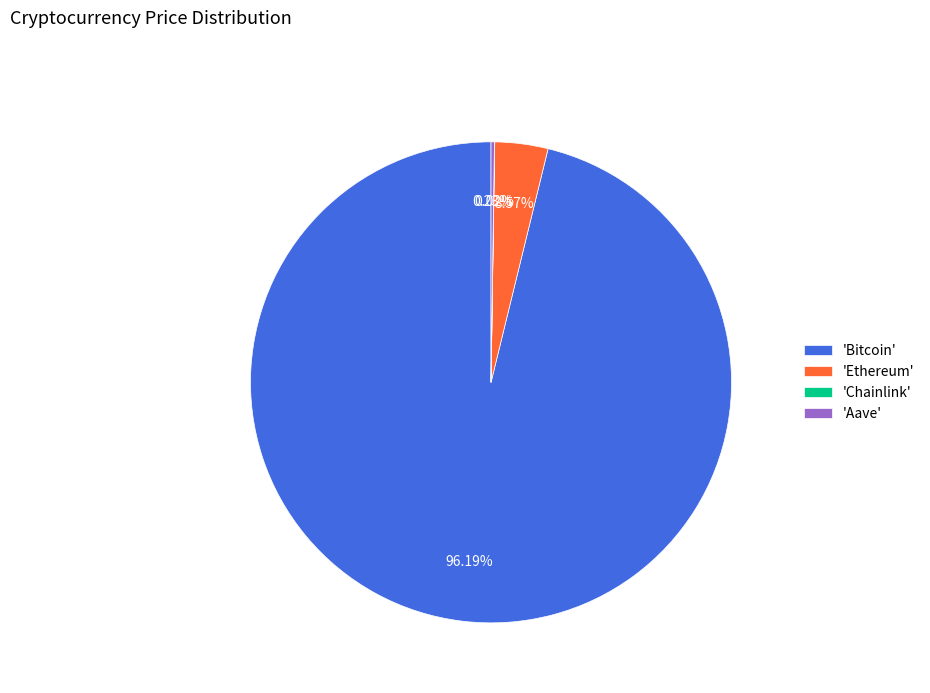

Is the sum of 'Bitcoin' and 'Ethereum' greater than half?

Yes